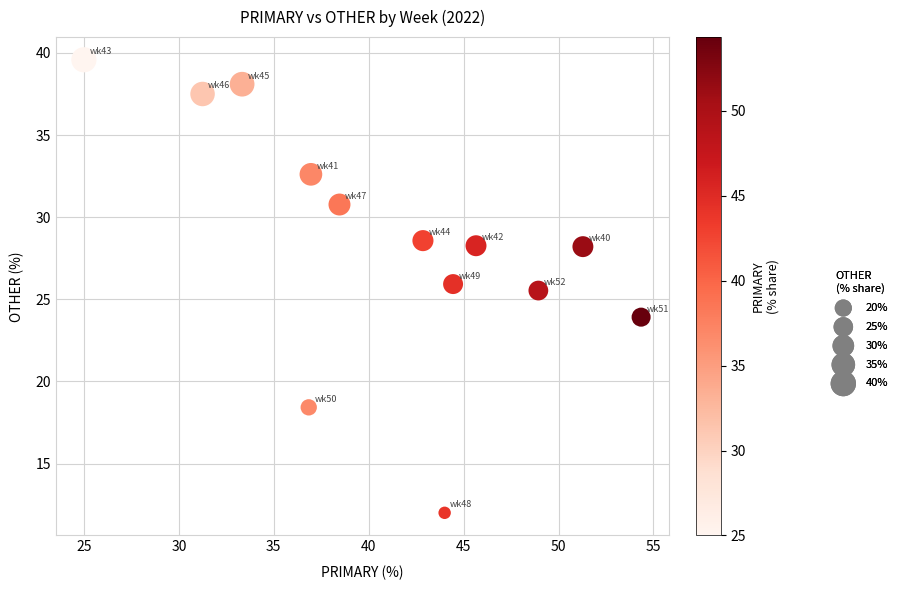

What is the range of X values (max minus min)?

29.3